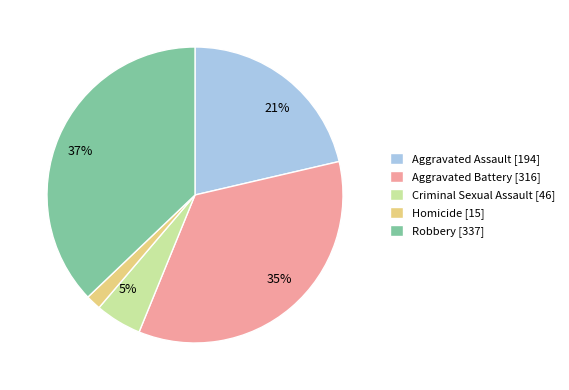

Between Homicide and Aggravated Assault, which is larger?

Aggravated Assault